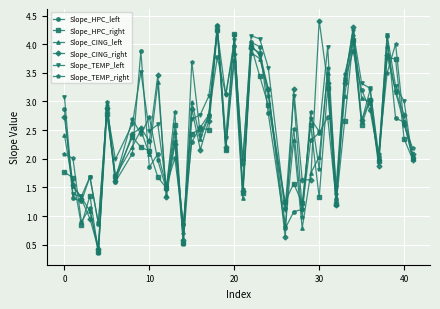

True or false: Slope_TEMP_right has more than 1 points higher than both neighbors.

True